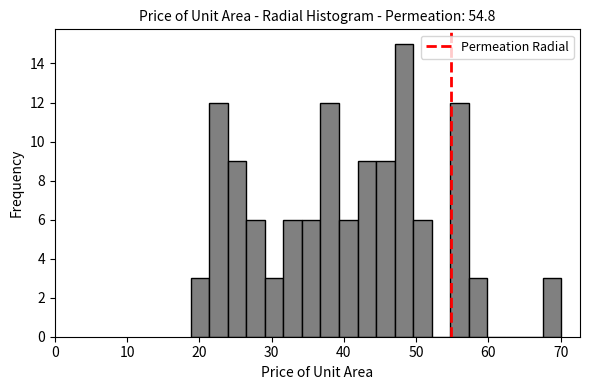

Around what value on the x-axis is the tallest bar? Give the approximate position of its centre, as read against the axis.

48